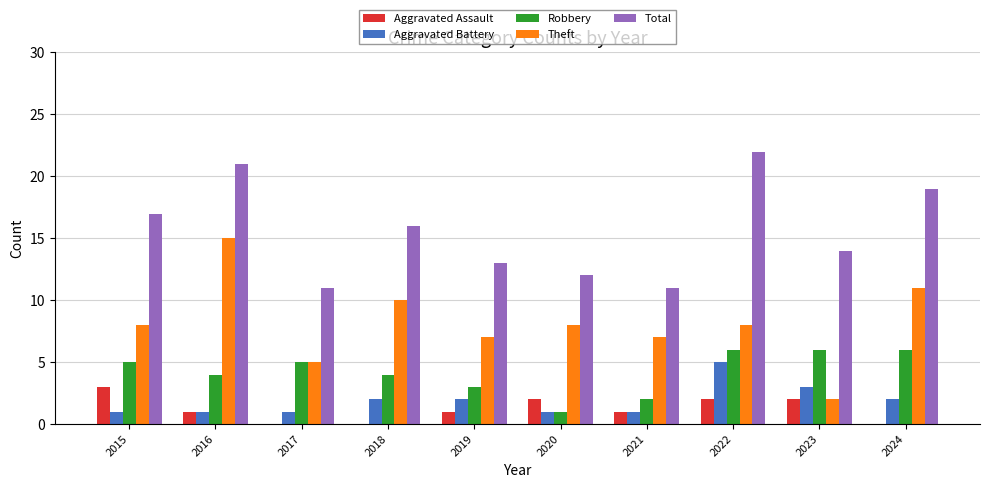

Which series has the largest total across all categories?

Total